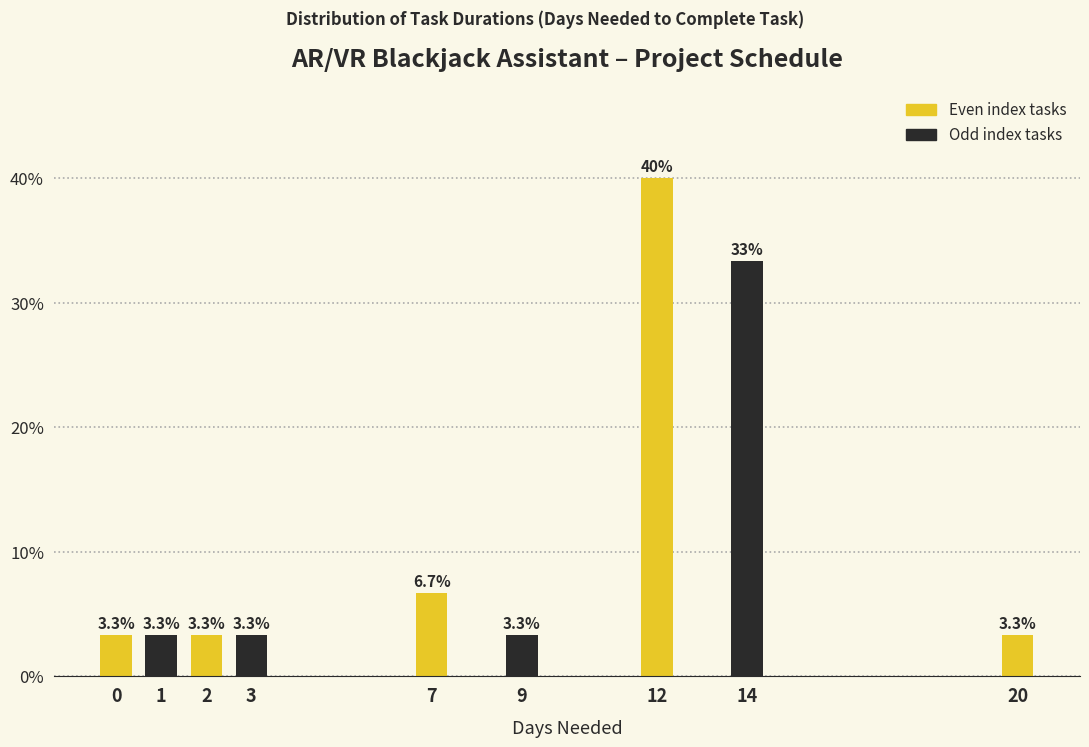

Reading right to left, extract all data points from this chart.

20=3.3	14=33.3	12=40.0	9=3.3	7=6.7	3=3.3	2=3.3	1=3.3	0=3.3